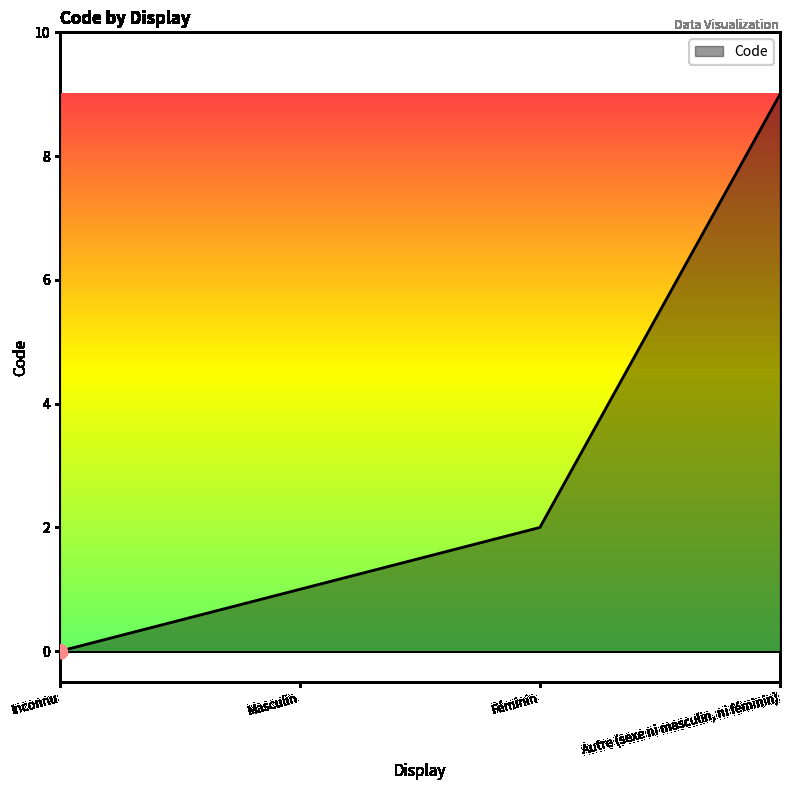

What is the ratio of the value at Masculin to the value at Féminin?

0.5